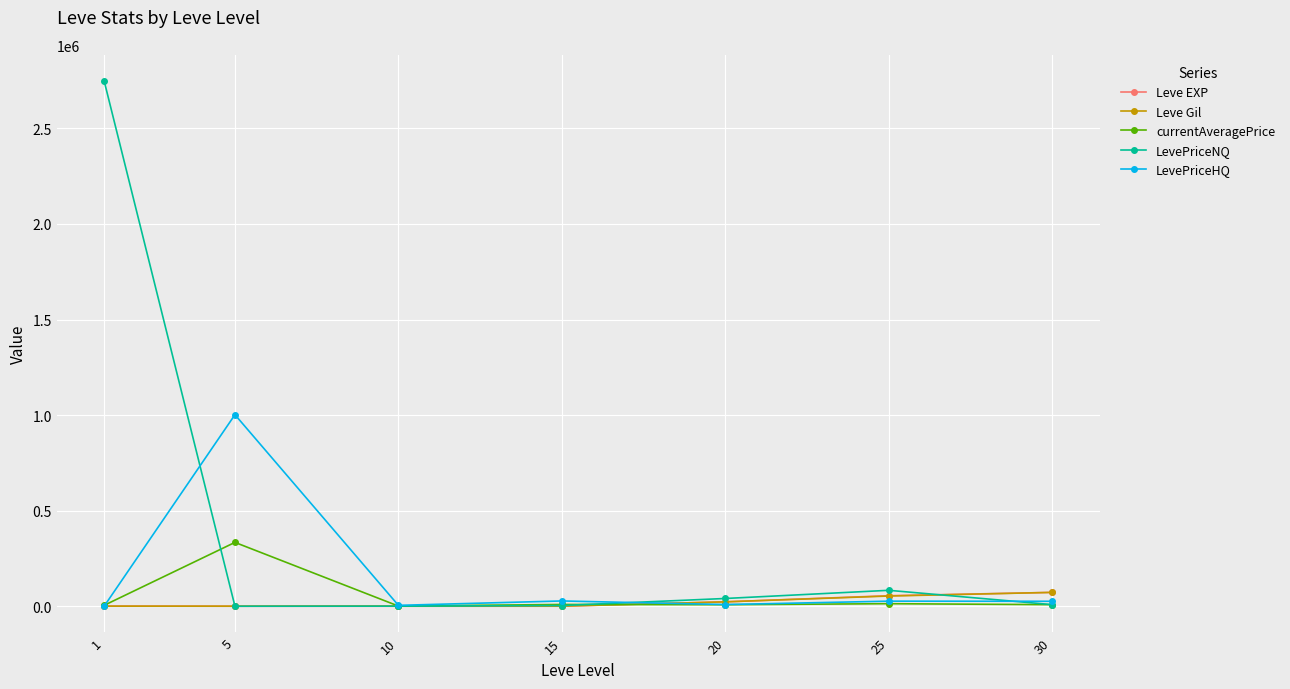

Does the chart have visible grid lines?

Yes